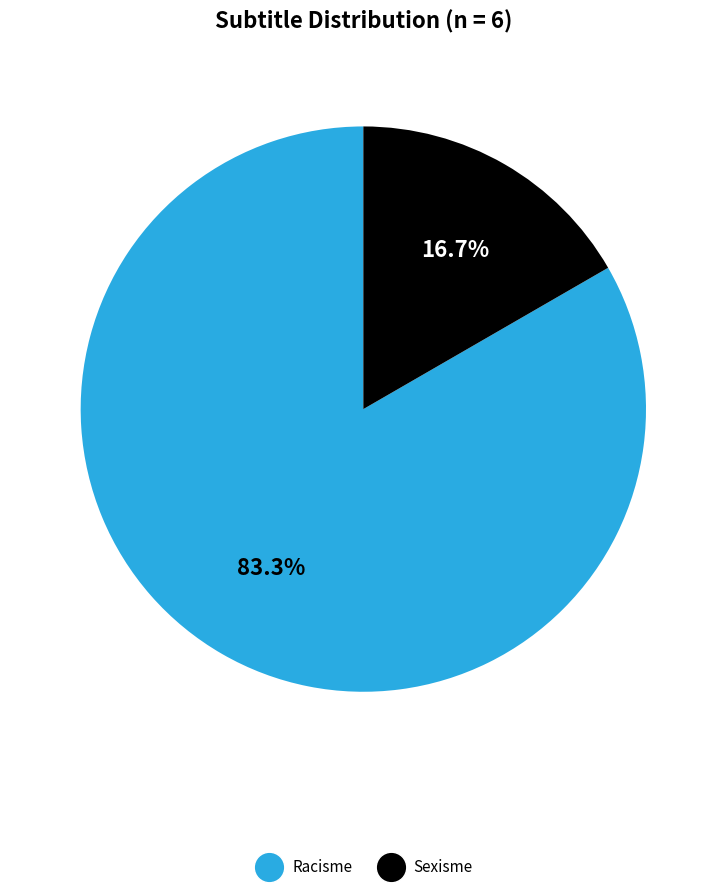

Count the number of slices in the pie.

2